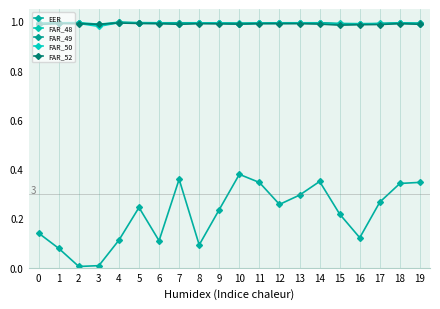

Reading left to right, transcribe all the data shown in this chart.

EER: 0=0.1	1=0.1	2=0.0	3=0.0	4=0.1	5=0.2	6=0.1	7=0.4	8=0.1	9=0.2	10=0.4	11=0.3	12=0.3	13=0.3	14=0.3	15=0.2	16=0.1	17=0.3	18=0.3	19=0.3
FAR_48: 0=1.0	1=1.0	2=1.0	3=1.0	4=1.0	5=1.0	6=1.0	7=1.0	8=1.0	9=1.0	10=1.0	11=1.0	12=1.0	13=1.0	14=1.0	15=1.0	16=1.0	17=1.0	18=1.0	19=1.0
FAR_49: 0=1.0	1=1.0	2=1.0	3=1.0	4=1.0	5=1.0	6=1.0	7=1.0	8=1.0	9=1.0	10=1.0	11=1.0	12=1.0	13=1.0	14=1.0	15=1.0	16=1.0	17=1.0	18=1.0	19=1.0
FAR_50: 0=1.0	1=1.0	2=1.0	3=1.0	4=1.0	5=1.0	6=1.0	7=1.0	8=1.0	9=1.0	10=1.0	11=1.0	12=1.0	13=1.0	14=1.0	15=1.0	16=1.0	17=1.0	18=1.0	19=1.0
FAR_52: 0=1.0	1=1.0	2=1.0	3=1.0	4=1.0	5=1.0	6=1.0	7=1.0	8=1.0	9=1.0	10=1.0	11=1.0	12=1.0	13=1.0	14=1.0	15=1.0	16=1.0	17=1.0	18=1.0	19=1.0